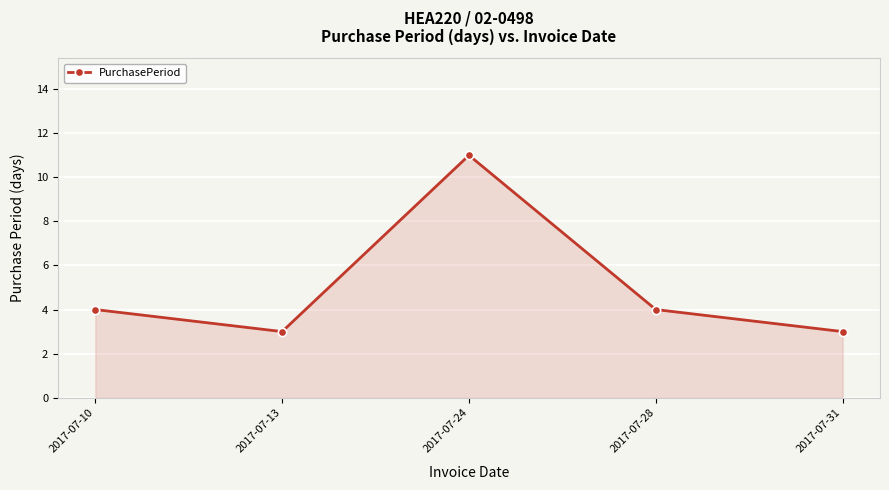

What is the greatest value displayed?

11